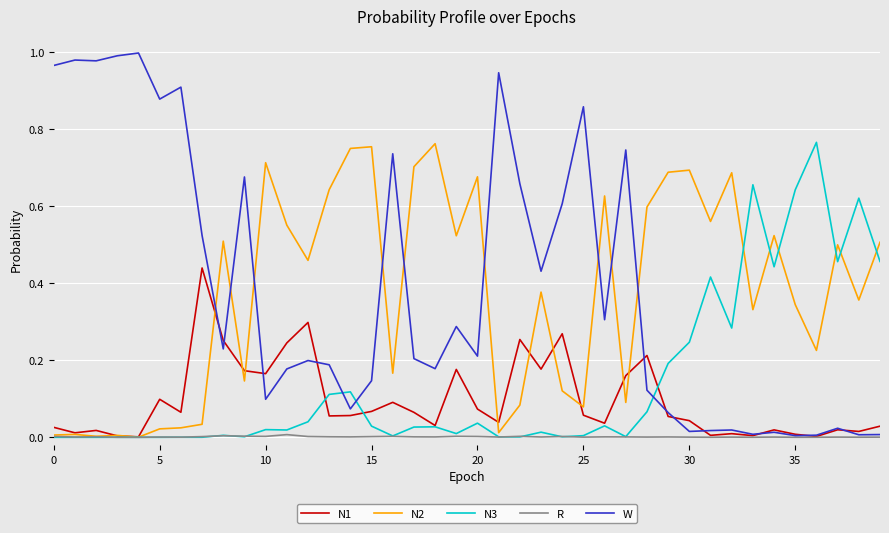

Which series has the widest spread of values?

W